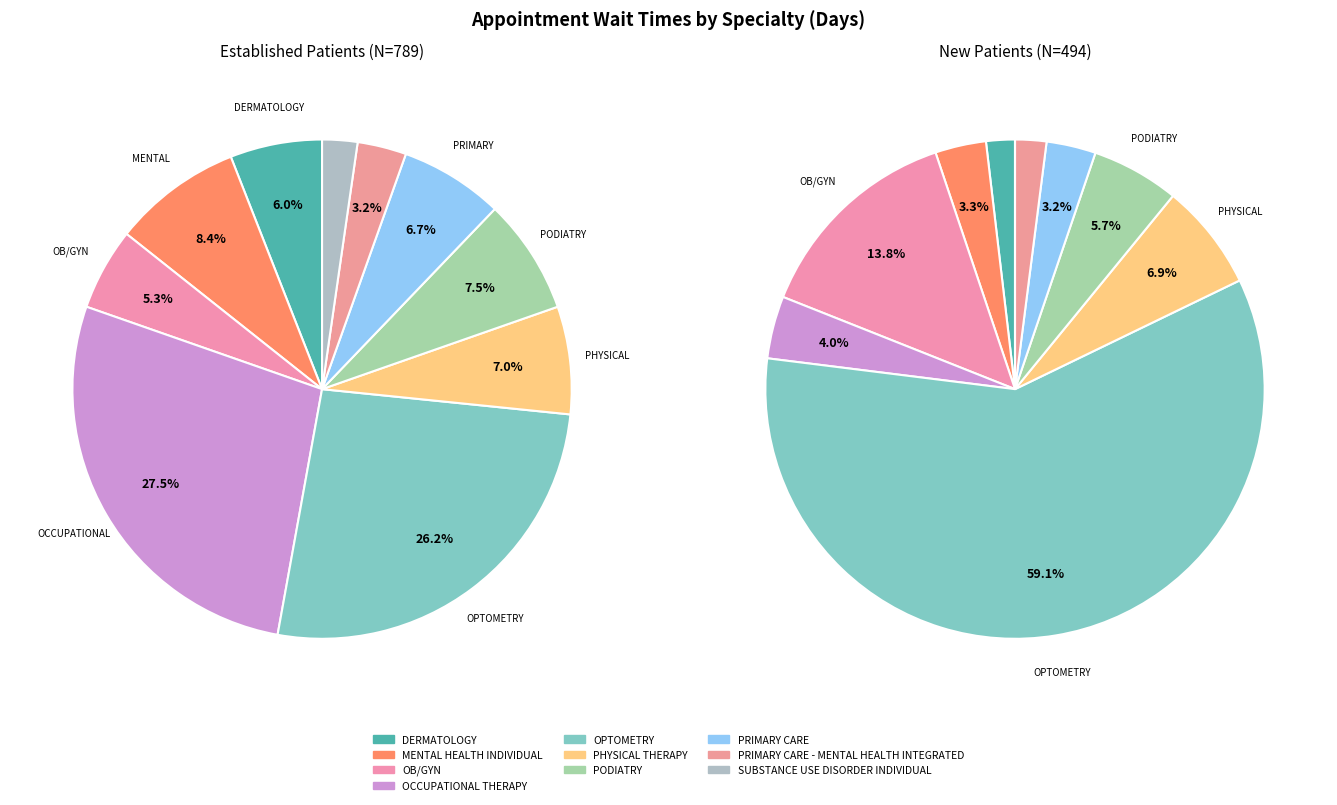

How much of the chart is everything except OPTOMETRY?

73.8%